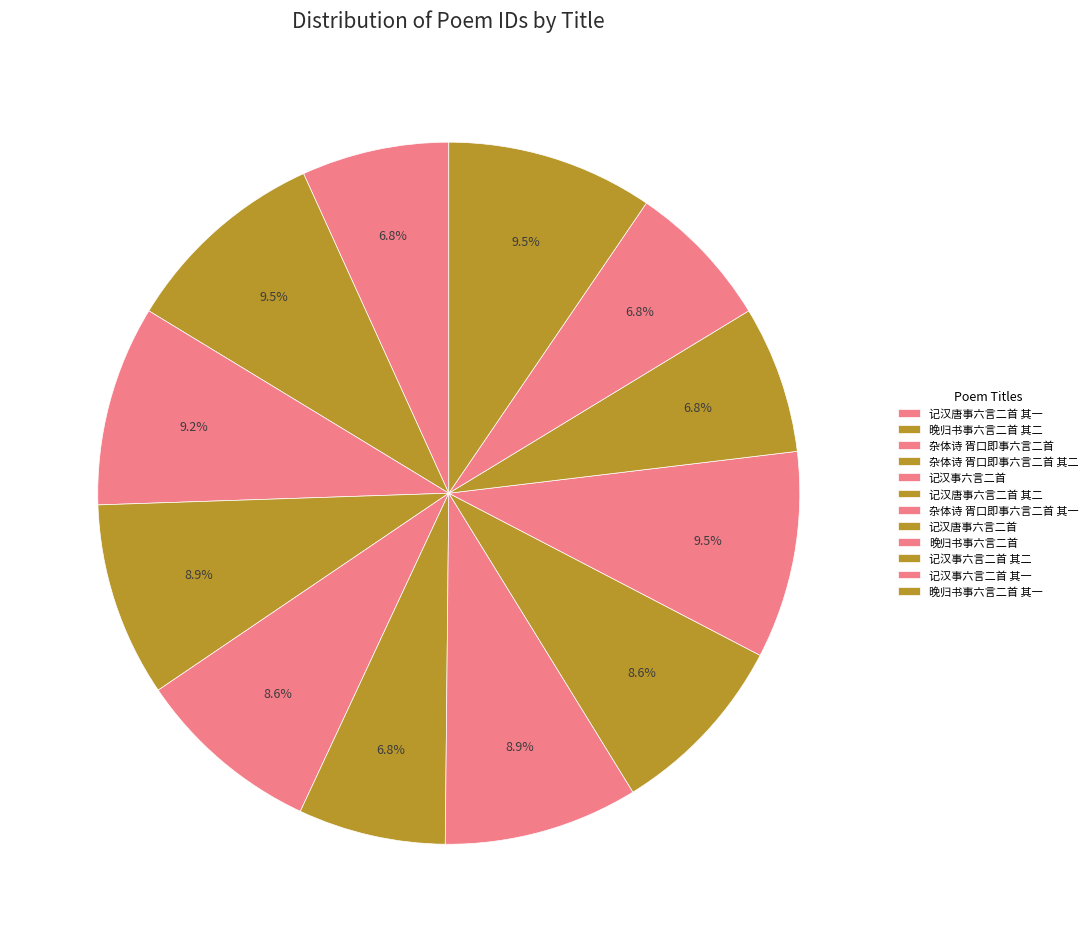

Count the number of slices in the pie.

12